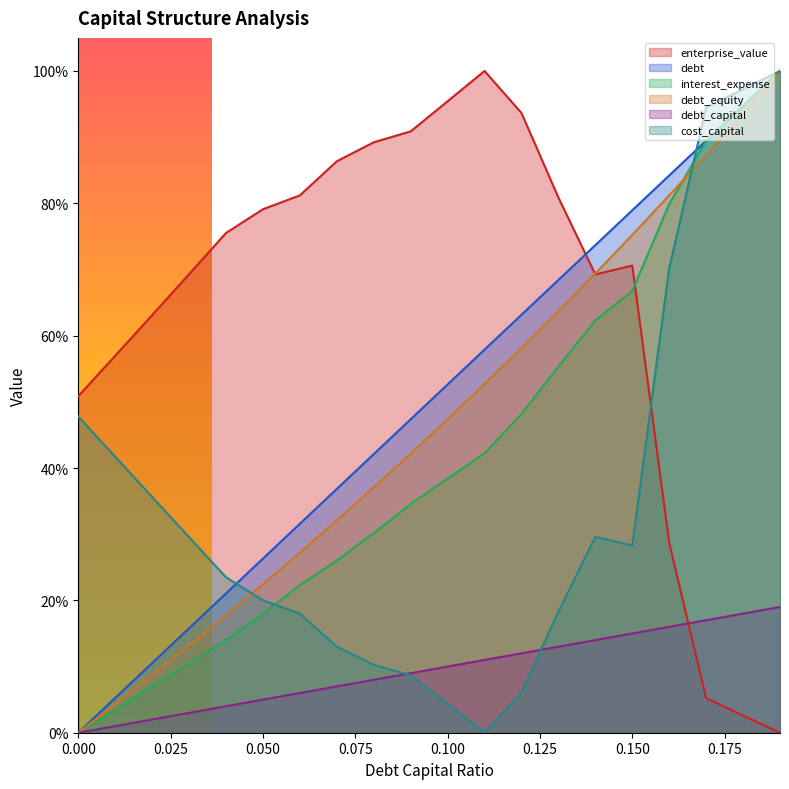

What is the sum of all debt_capital values?

10.0